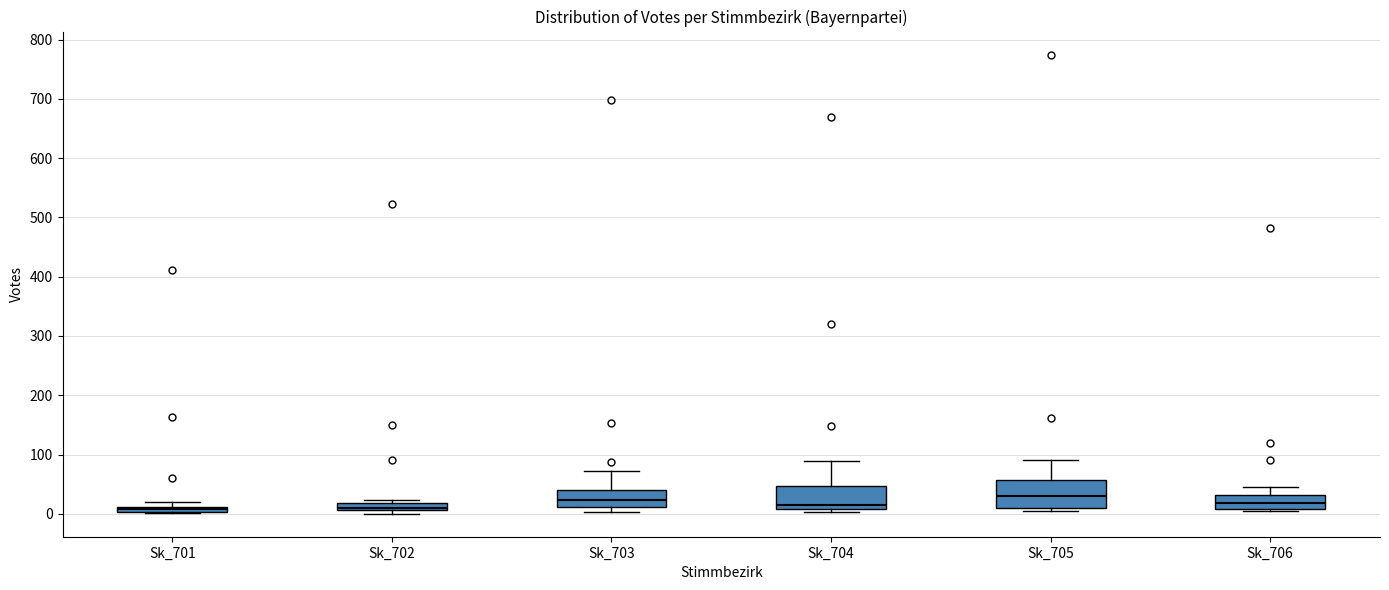

Where is the upper edge of the box for Sk_704 on the y-axis? The values are not printed on the chart, so give them approximately, as read against the axis.

50